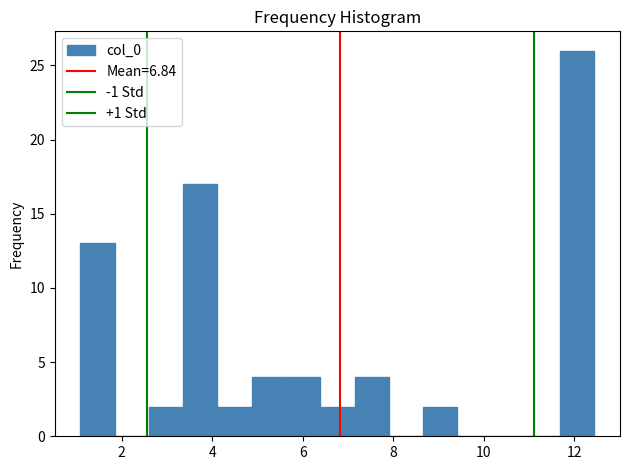

Read against the x-axis, roughly where is the centre of the tallest bar?

12.0